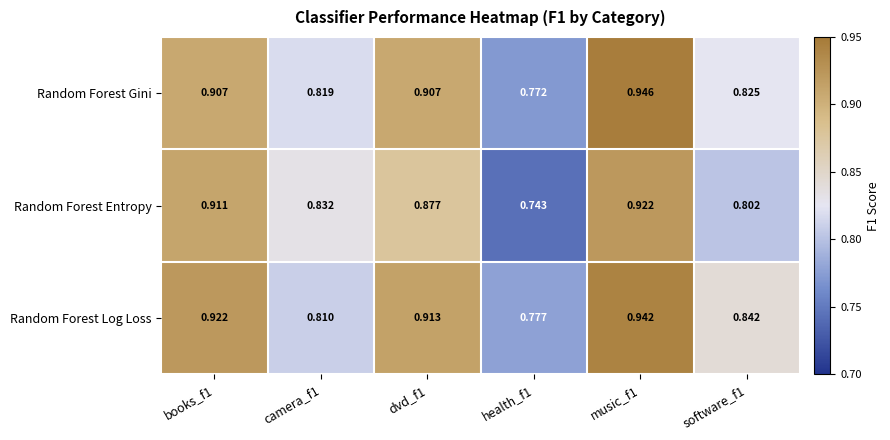

Which series has the largest total across all categories?

Random Forest Log Loss